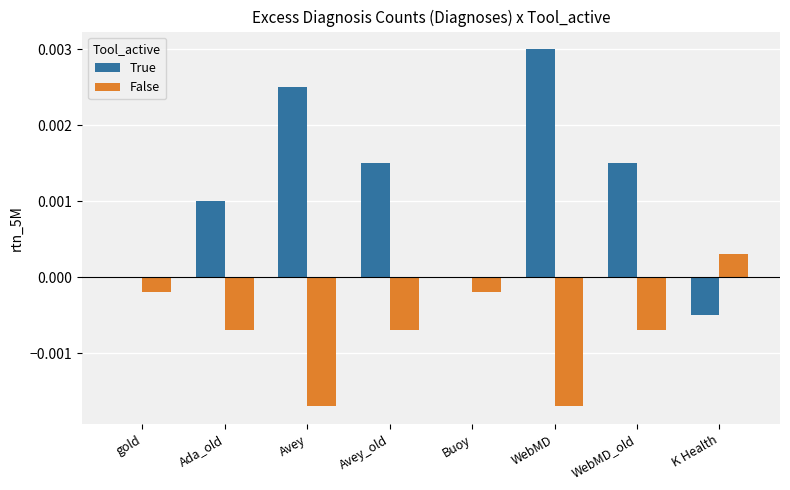

Is it true that False equals -0.0 at Buoy?

True